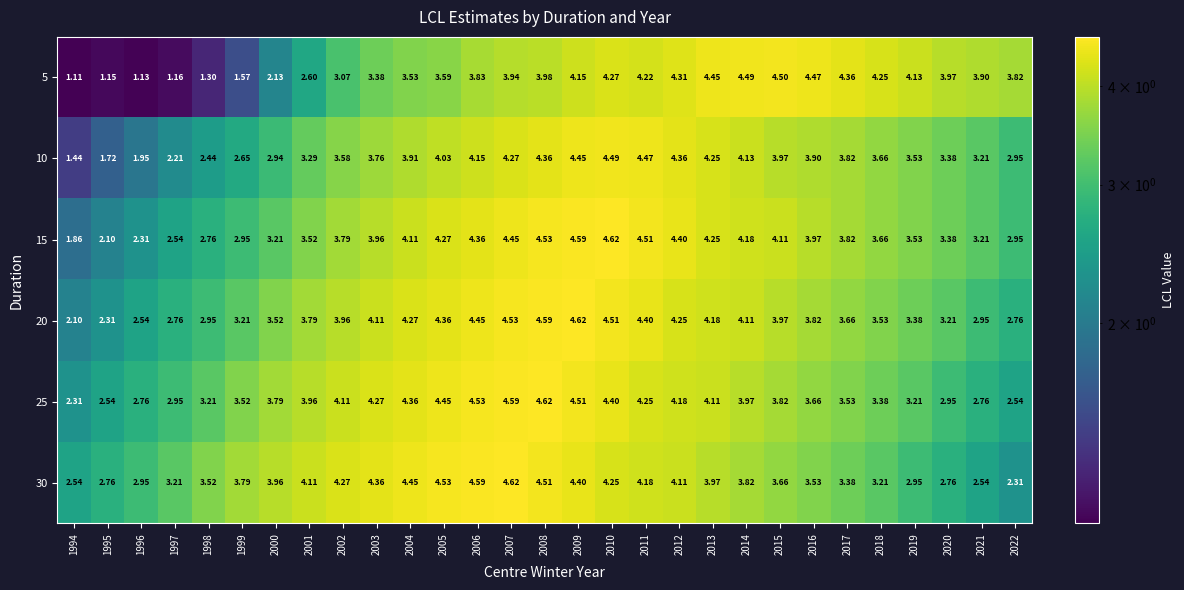

Is the value of 10 at 2009 greater than the value of 15 at 2005?

Yes